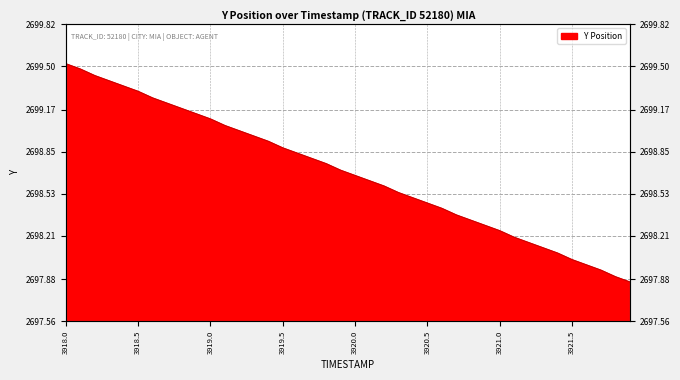

What is the change in value from 3919.9 to 3921.0?

-0.5